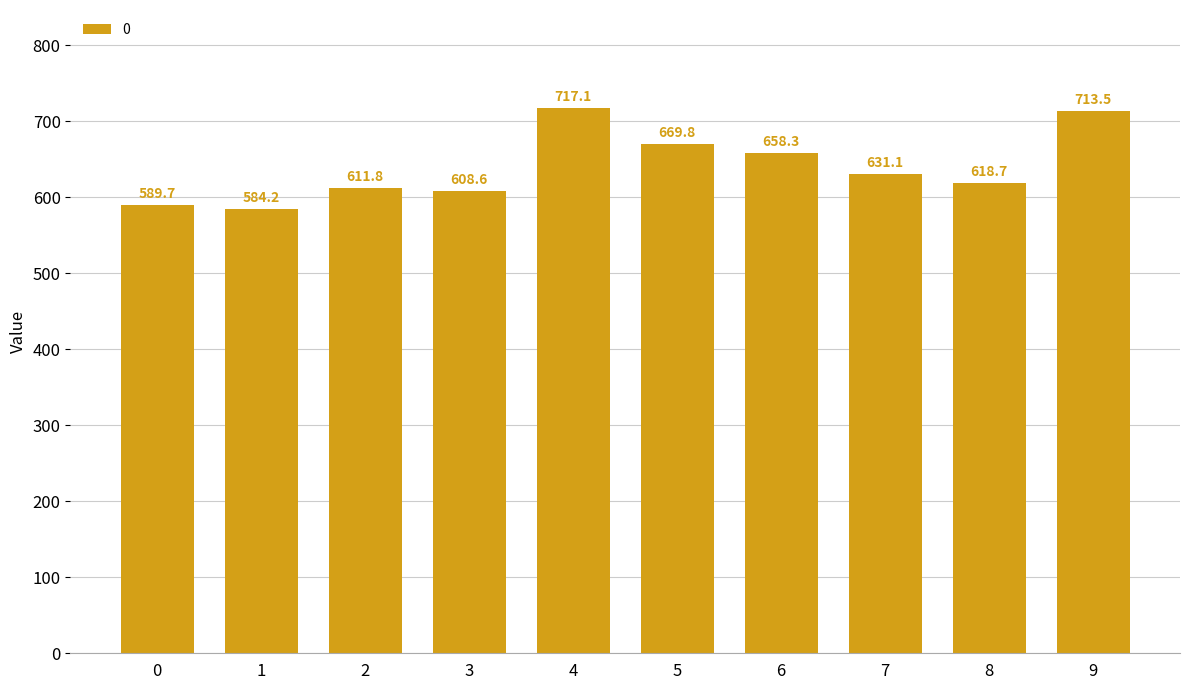

Reading left to right, list all the values displayed in this chart.

589.7	584.2	611.8	608.6	717.1	669.8	658.3	631.1	618.7	713.5